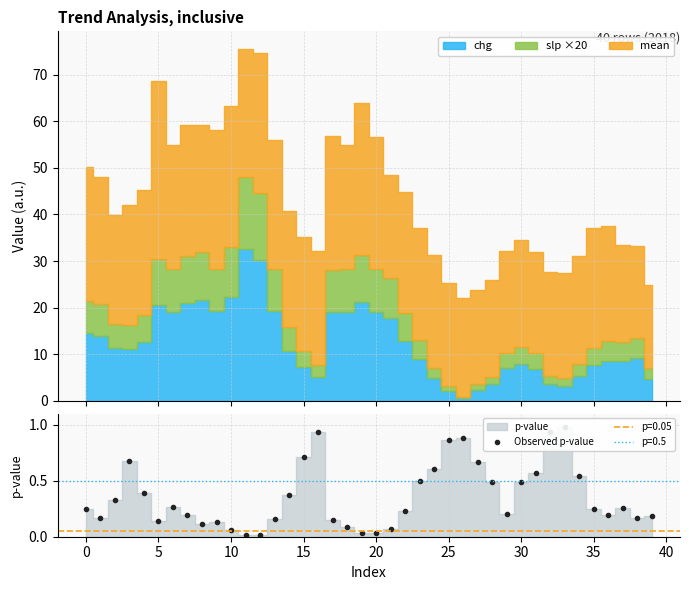

How many points are higher than both their immediate neighbors (excluding endpoints)?

7